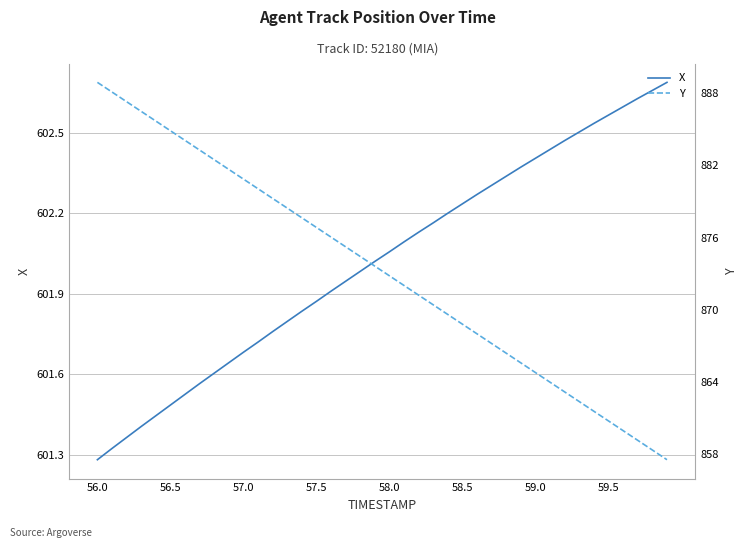

True or false: X has a value of 602.4 at 59.0.

True